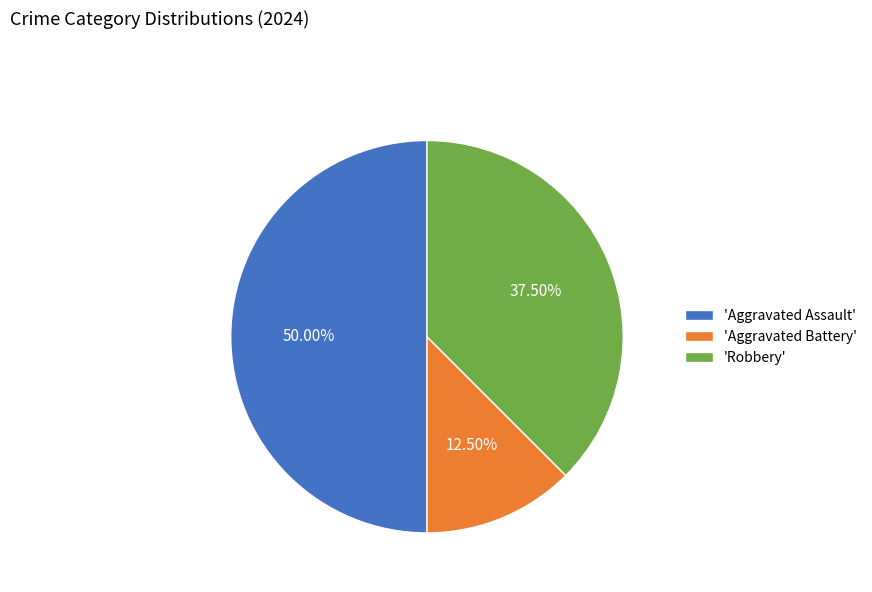

Is the sum of 'Aggravated Battery' and 'Aggravated Assault' greater than half?

Yes